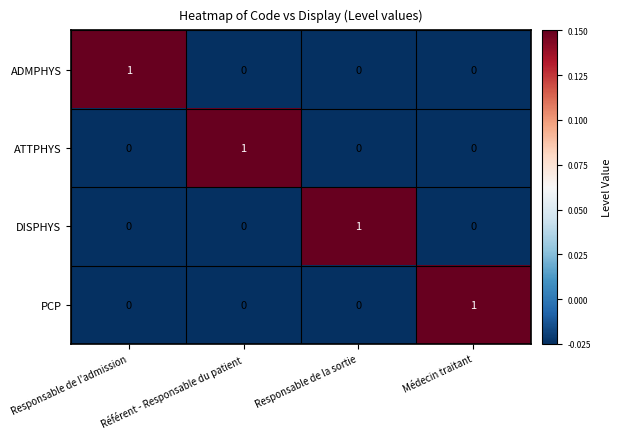

How many DISPHYS values are between 0 and 1?

4